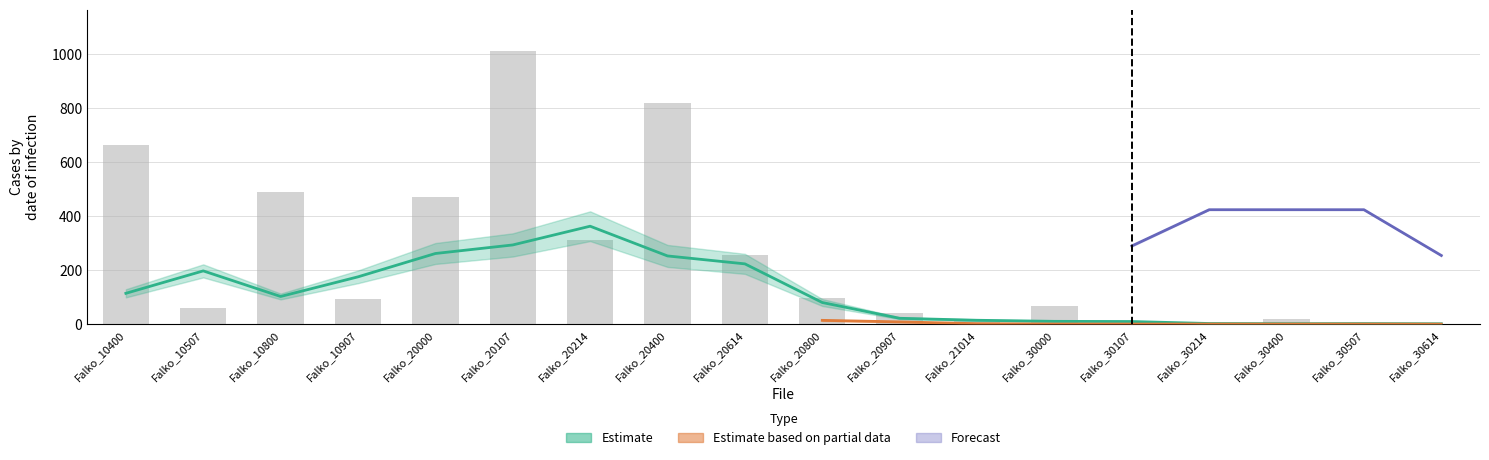

Which category has the highest value across all series?

Falko_20107